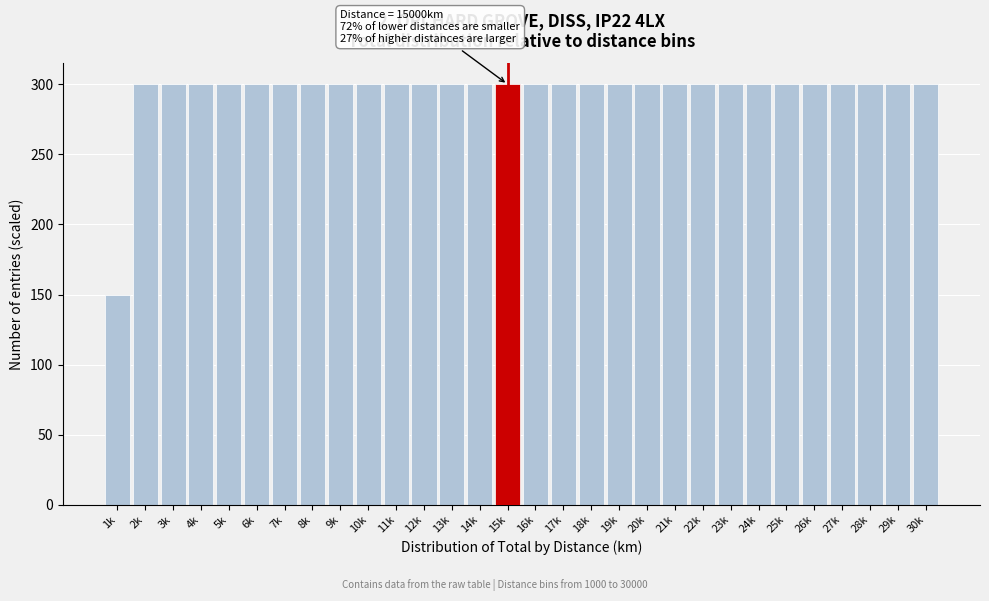

Reading left to right, what are all the values shown in this chart?

150.0	300.0	300.0	300.0	300.0	300.0	300.0	300.0	300.0	300.0	300.0	300.0	300.0	300.0	300.0	300.0	300.0	300.0	300.0	300.0	300.0	300.0	300.0	300.0	300.0	300.0	300.0	300.0	300.0	300.0